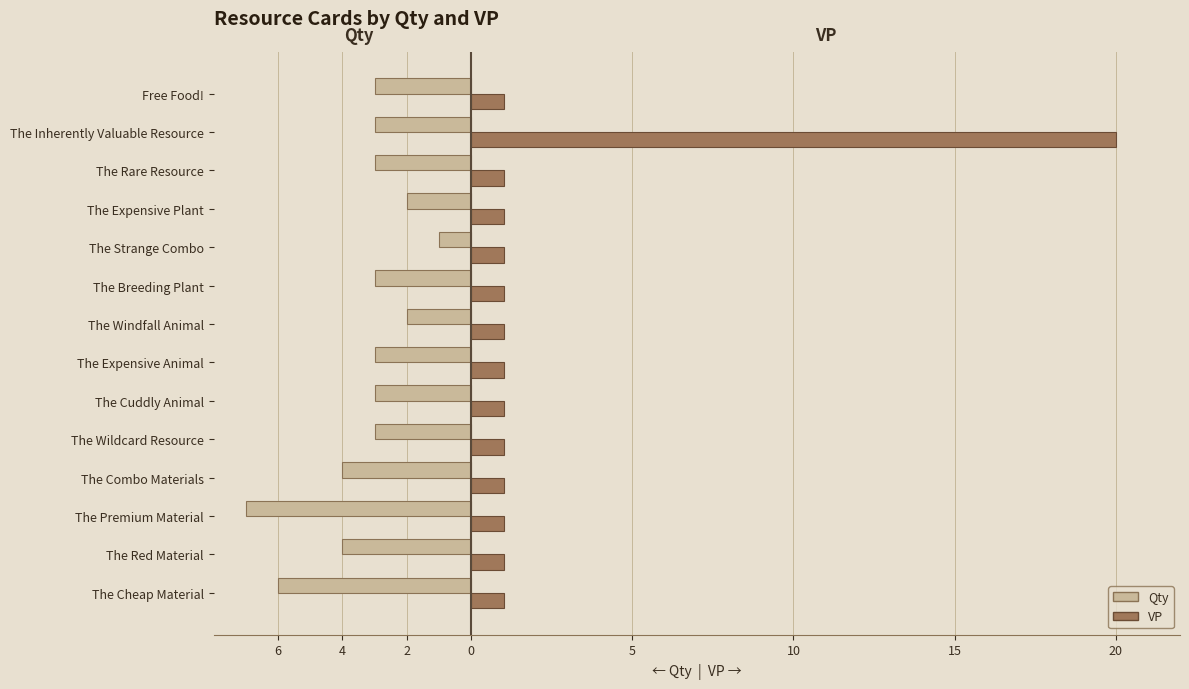

What are all the series names shown in the legend?

Qty, VP